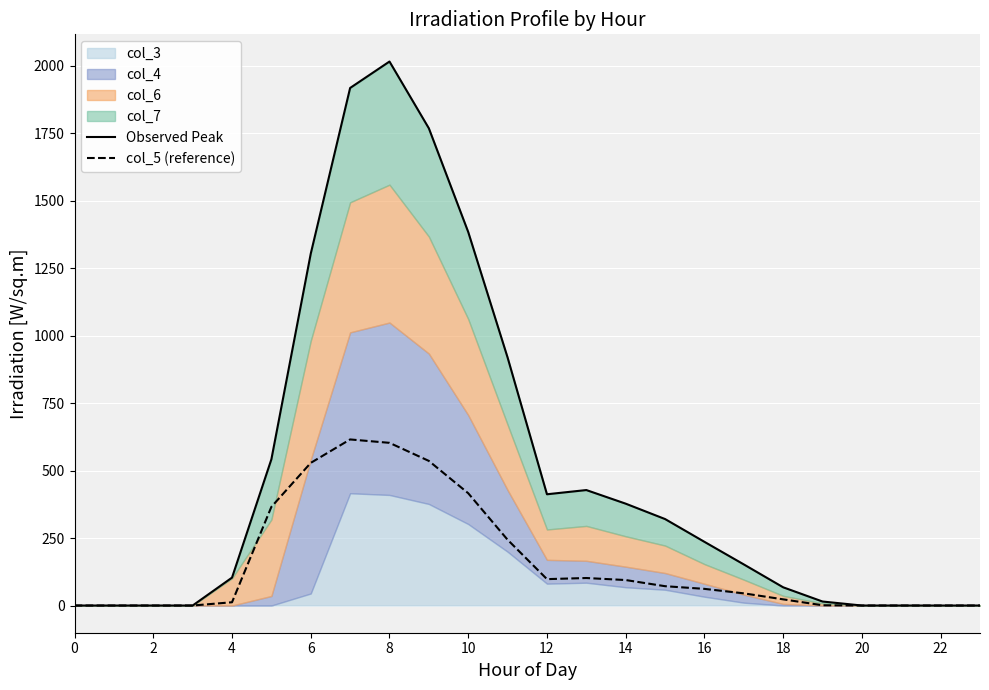

The value of col_5 (reference) at 2 is 406.0. True or false?

False